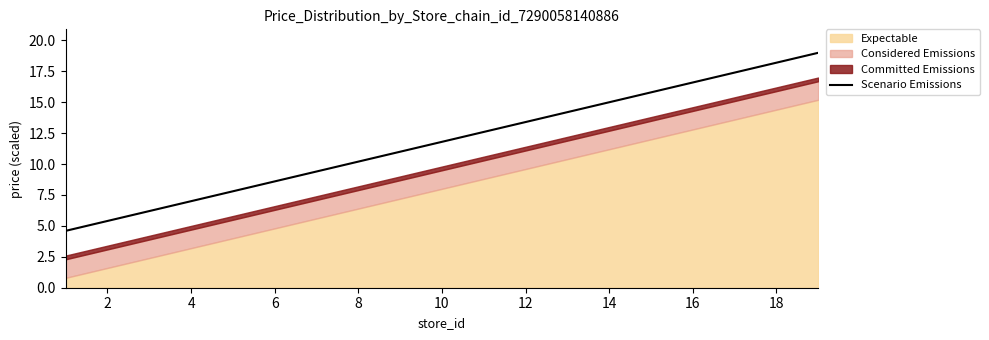

Does the chart display data point markers on the line(s)?

No